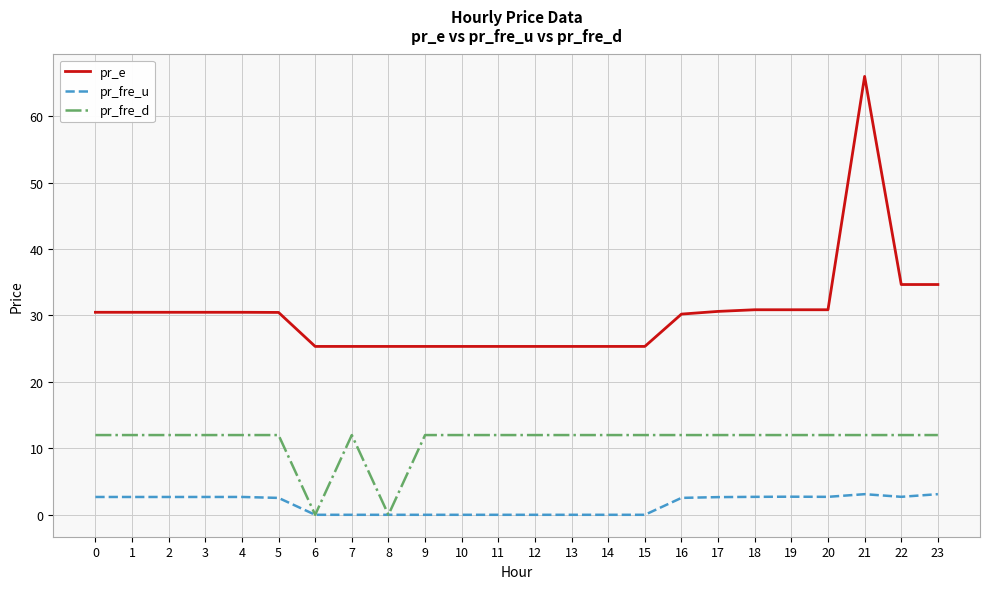

True or false: pr_e and pr_fre_d intersect in this chart.

False